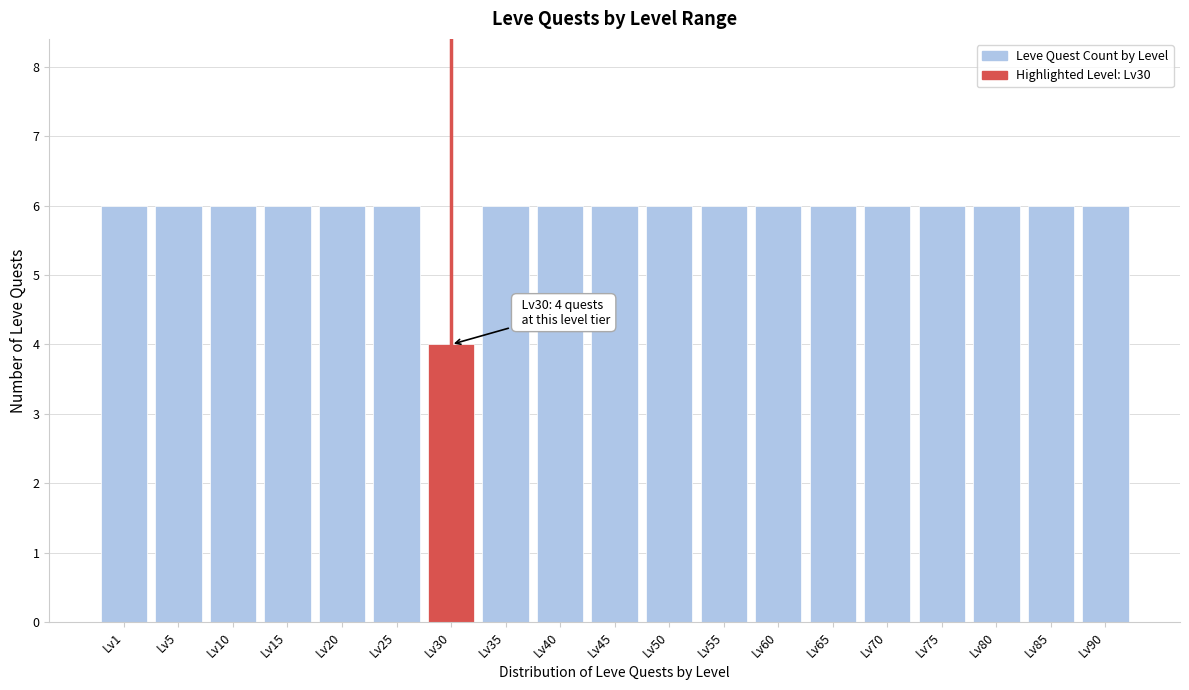

Reading right to left, transcribe all the data shown in this chart.

6	6	6	6	6	6	6	6	6	6	6	6	4	6	6	6	6	6	6